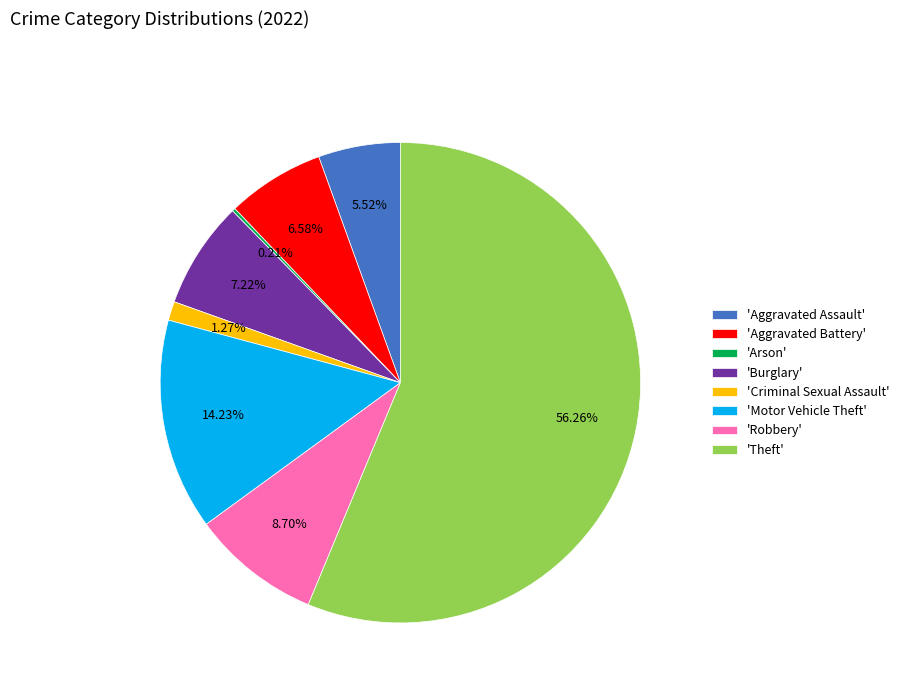

Combined, do 'Theft' and 'Aggravated Battery' account for over 50%?

Yes